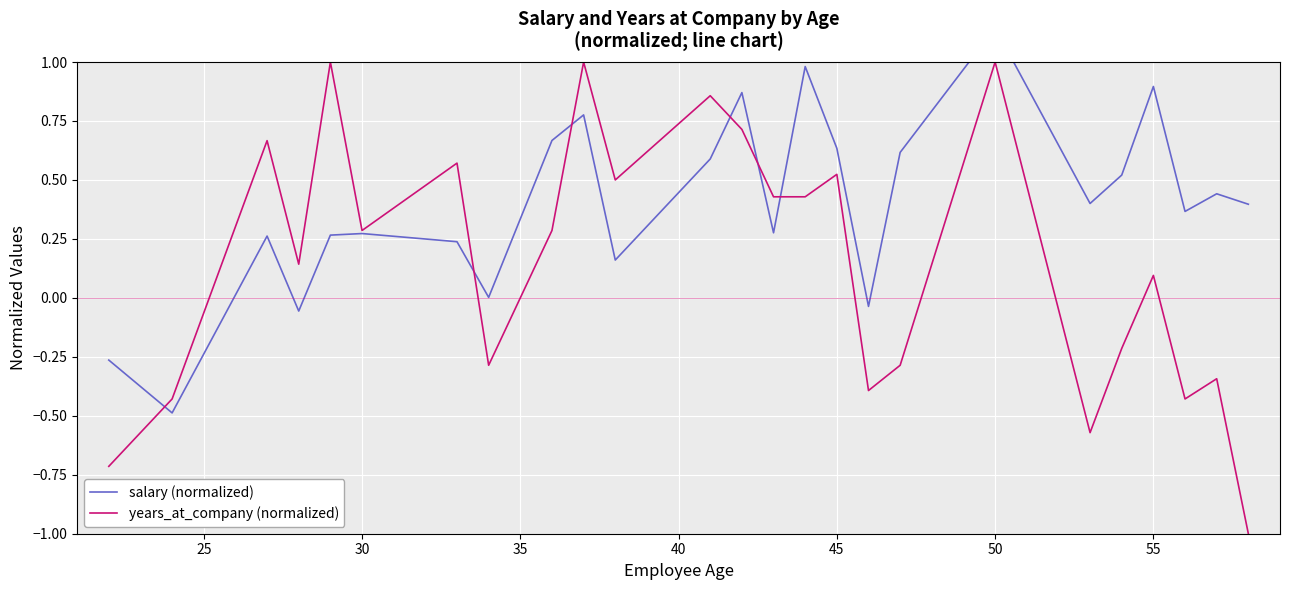

List the series in order of their overall mean, lowest first.

years_at_company (normalized), salary (normalized)